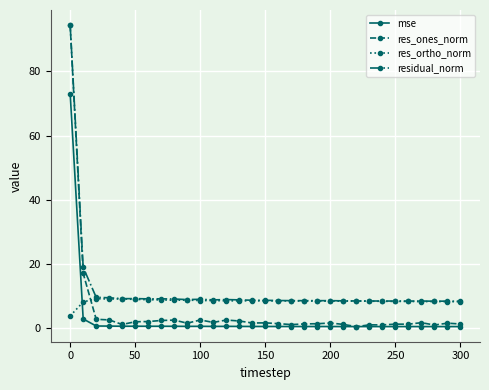

True or false: res_ones_norm has more than 0 points higher than both neighbors.

True